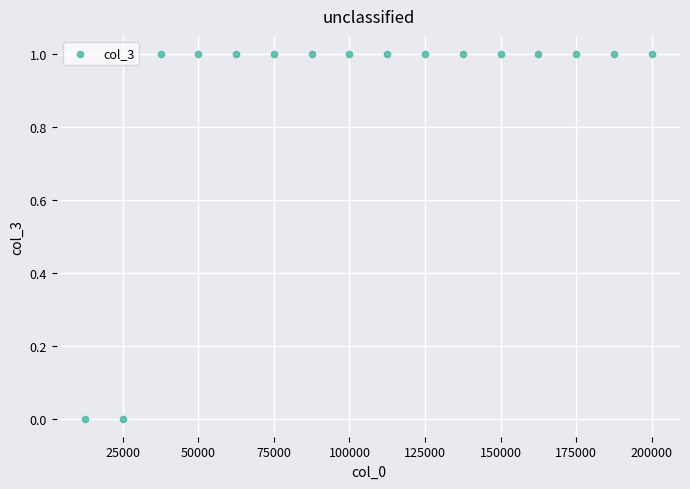

What is the range of X values (max minus min)?

187500